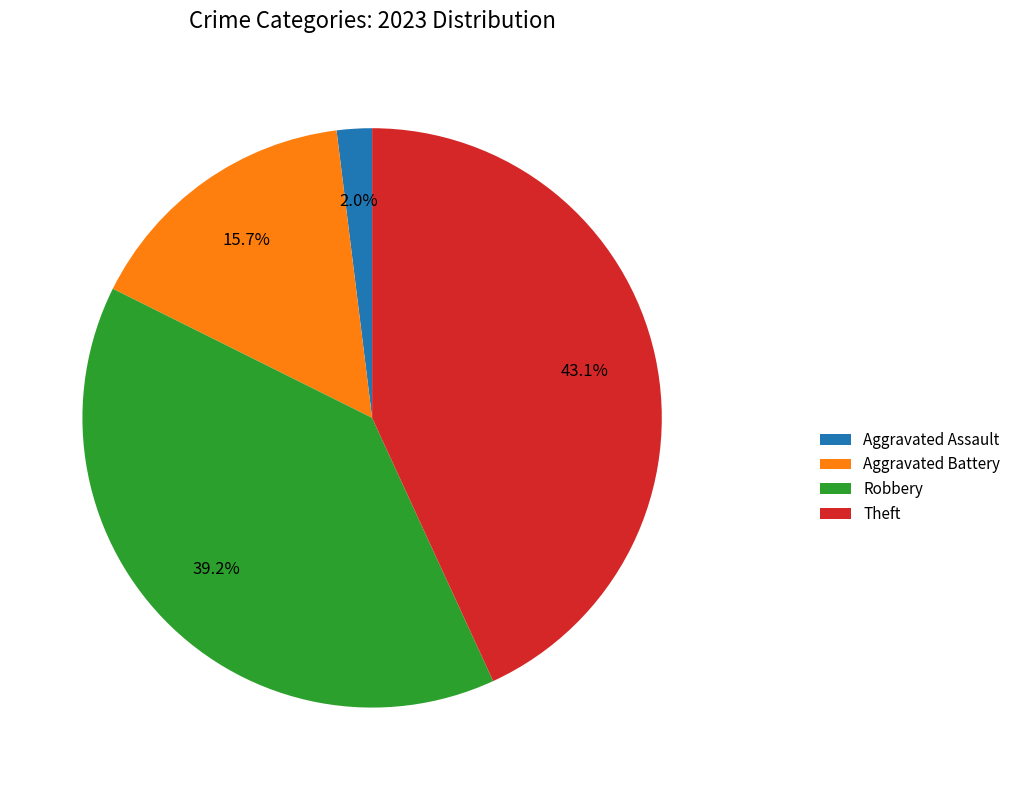

What percentage is NOT represented by Theft?

56.9%